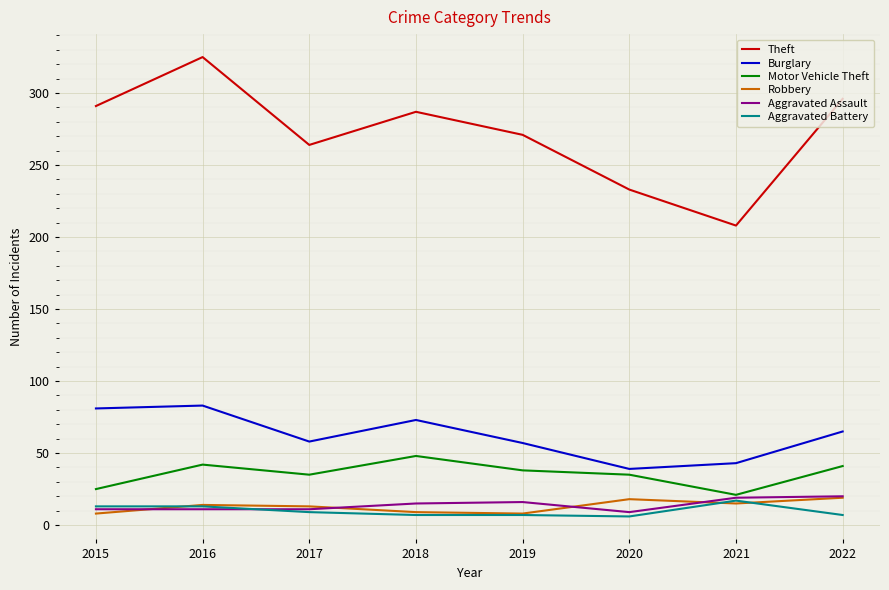

Which series has the widest spread of values?

Theft